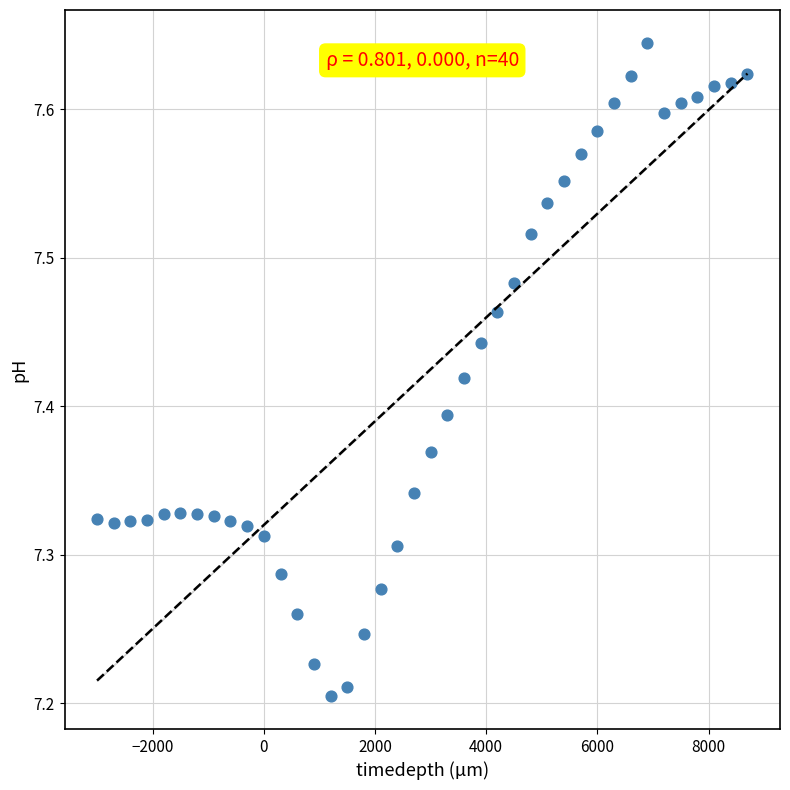

What is the range of Y values (max minus min)?

0.4